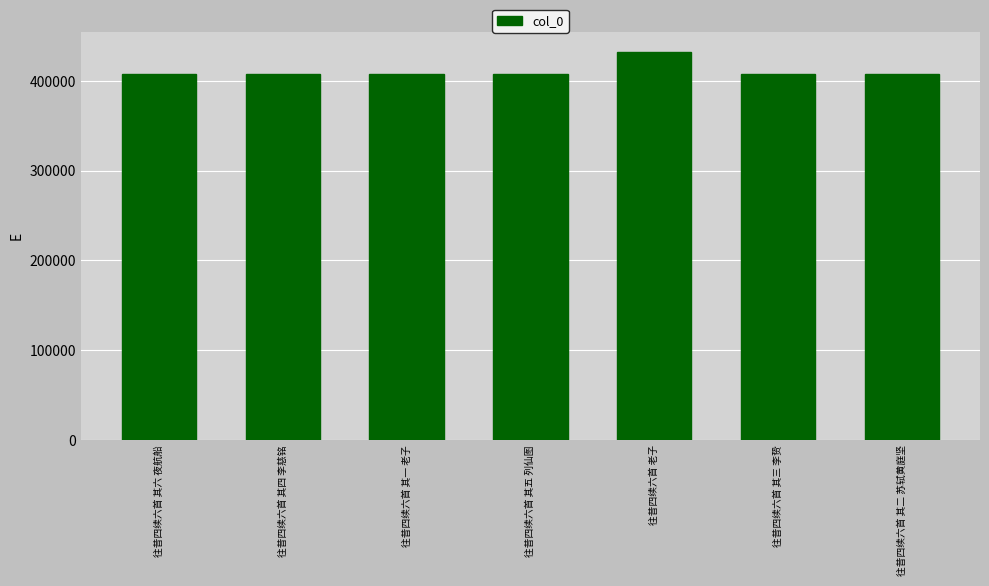

What is the change in value from 往昔四续六首 其四 李慈铭 to 往昔四续六首 老子?

+24925